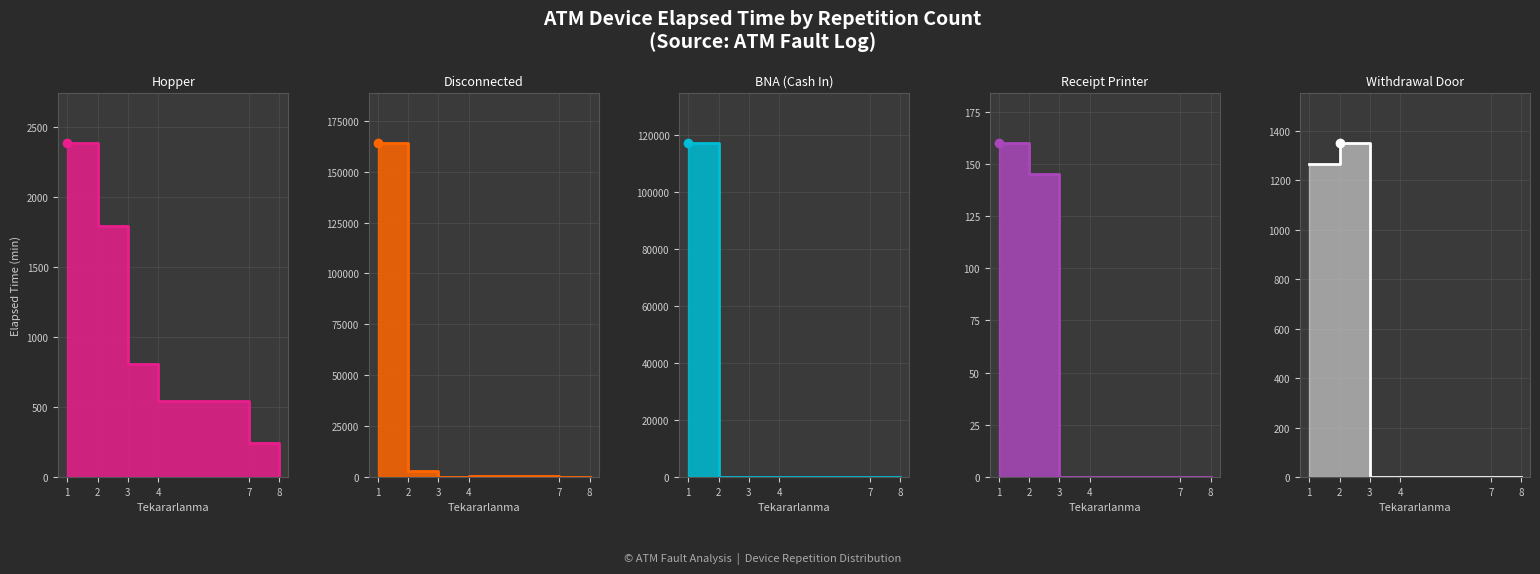

Which has a higher value, 4 or 1?

1